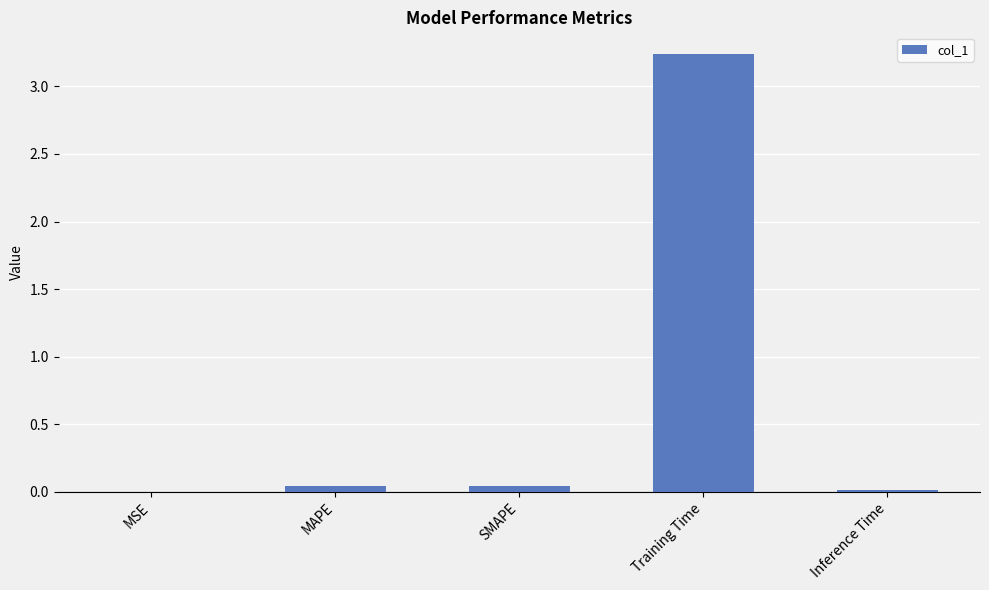

The chart shows a value of 0.0 at Inference Time. True or false?

True